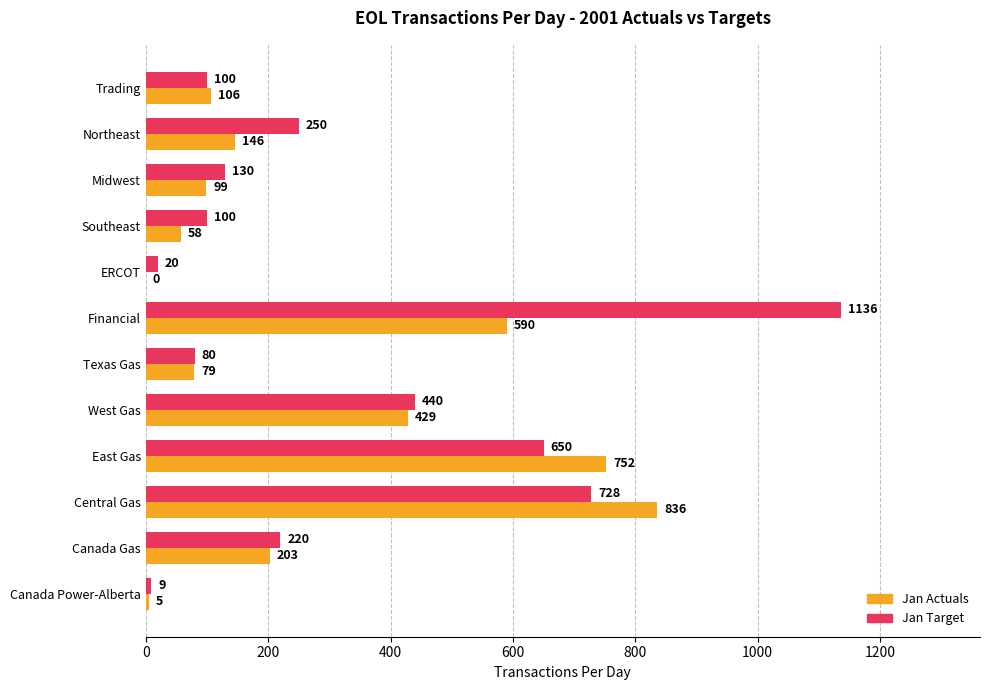

Is the value of Jan Actuals at Central Gas greater than the value of Jan Target at Canada Gas?

Yes